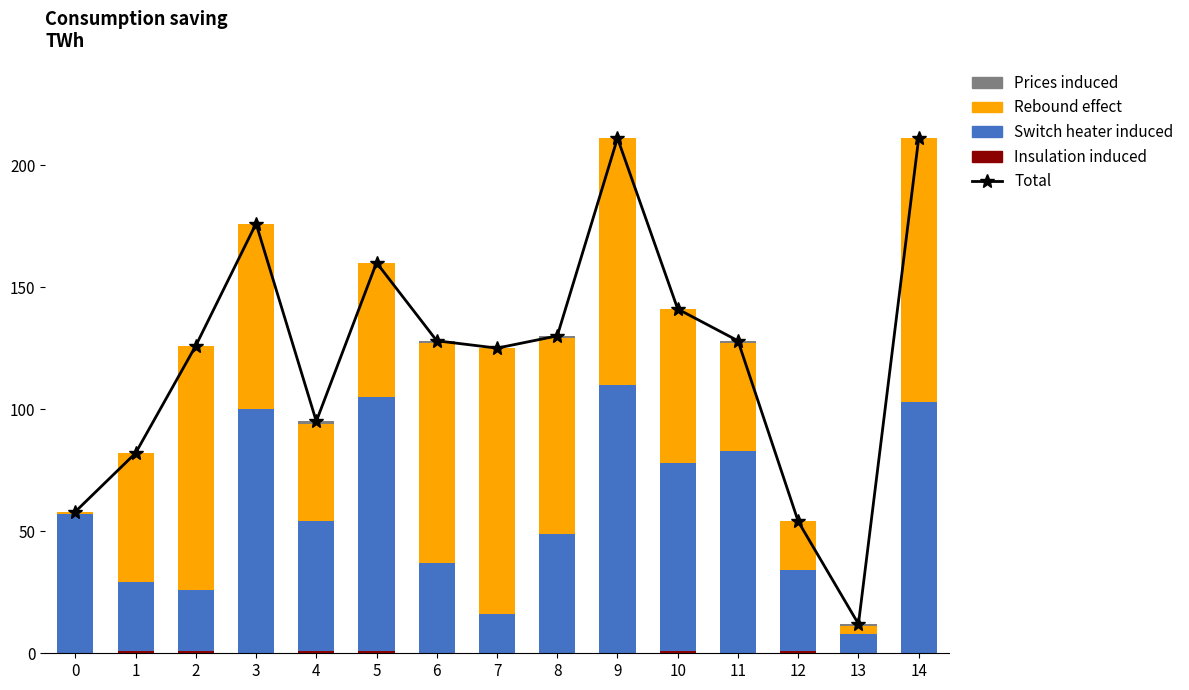

Reading right to left, extract all data points from this chart.

Total: 14=211	13=12	12=54	11=128	10=141	9=211	8=130	7=125	6=128	5=160	4=95	3=176	2=126	1=82	0=58
Insulation induced: 14=0	13=0	12=1	11=0	10=1	9=0	8=0	7=0	6=0	5=1	4=1	3=0	2=1	1=1	0=0
Switch heater induced: 14=103	13=8	12=33	11=83	10=77	9=110	8=49	7=16	6=37	5=104	4=53	3=100	2=25	1=28	0=57
Rebound effect: 14=108	13=3	12=20	11=44	10=63	9=101	8=80	7=109	6=90	5=55	4=40	3=76	2=100	1=53	0=1
Prices induced: 14=0	13=1	12=0	11=1	10=0	9=0	8=1	7=0	6=1	5=0	4=1	3=0	2=0	1=0	0=0